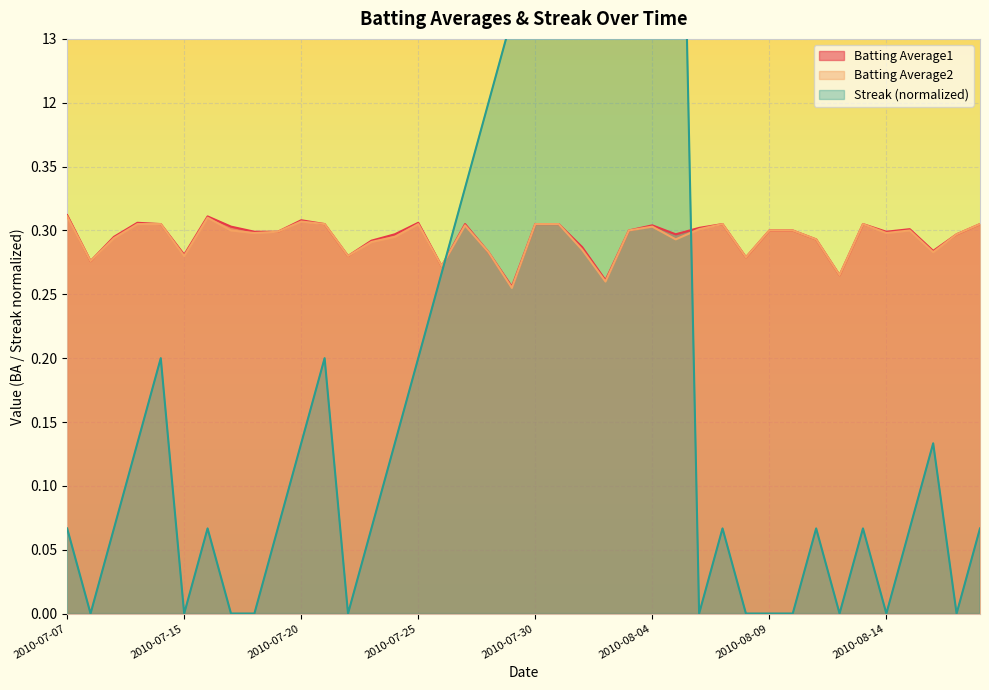

True or false: Batting Average1 has a value of 0.3 at 2010-07-10.

True